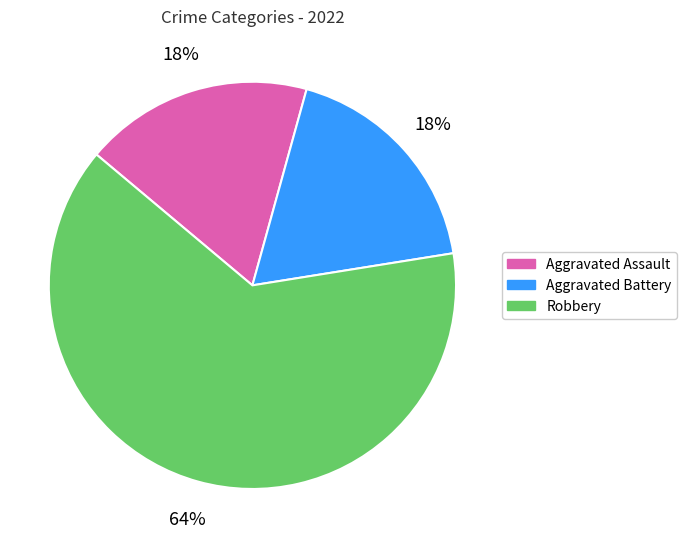

To the nearest percent, what is the combined percentage of Aggravated Battery and Aggravated Assault?

36%